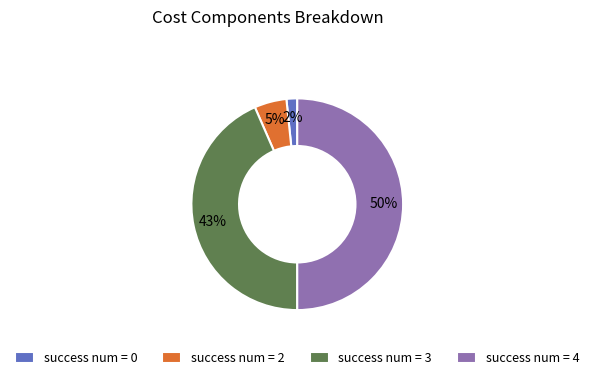

Which slice is the largest?

success num = 4